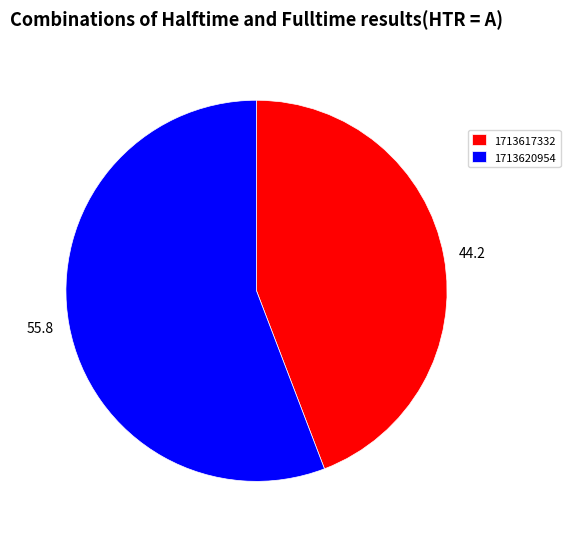

Combined, do 1713620954 and 1713617332 account for over 50%?

Yes